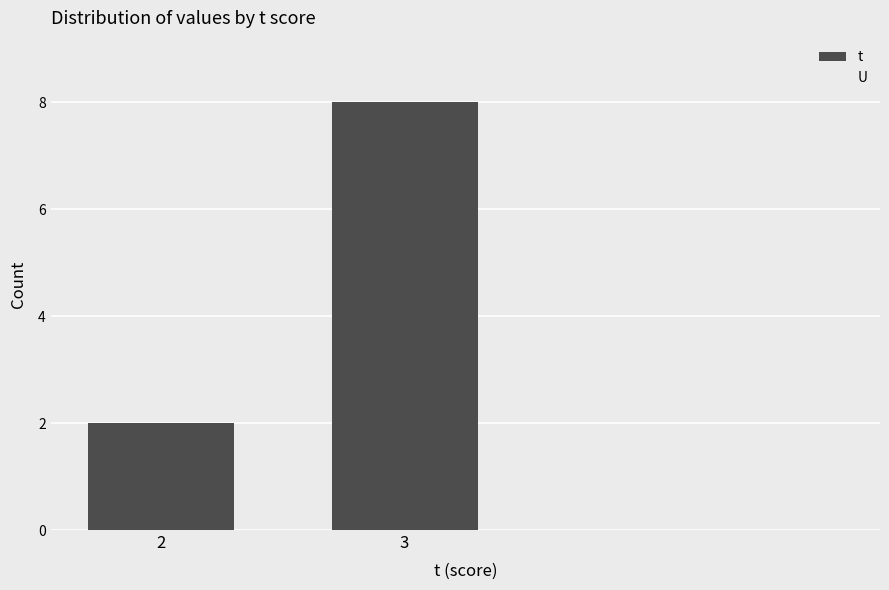

Reading left to right, transcribe all the data shown in this chart.

2=2	3=8